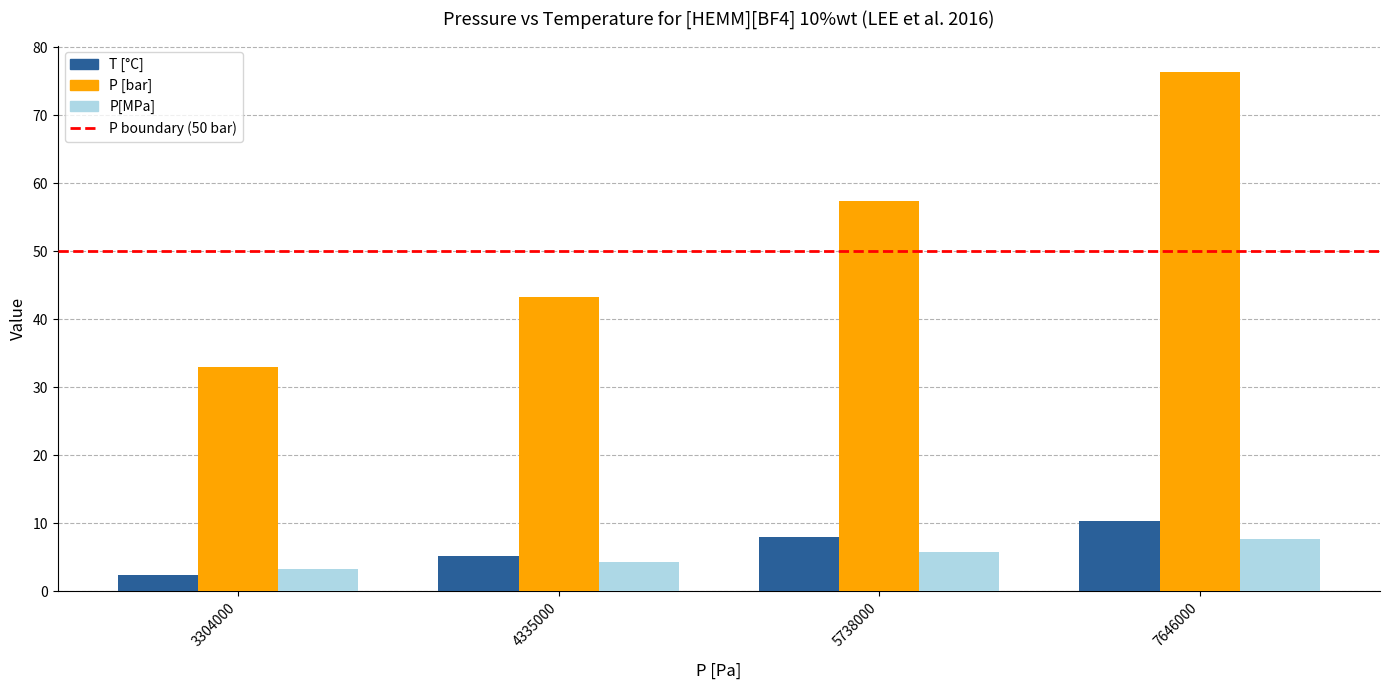

Which series changed the most between 4335000 and 7646000?

P [bar]